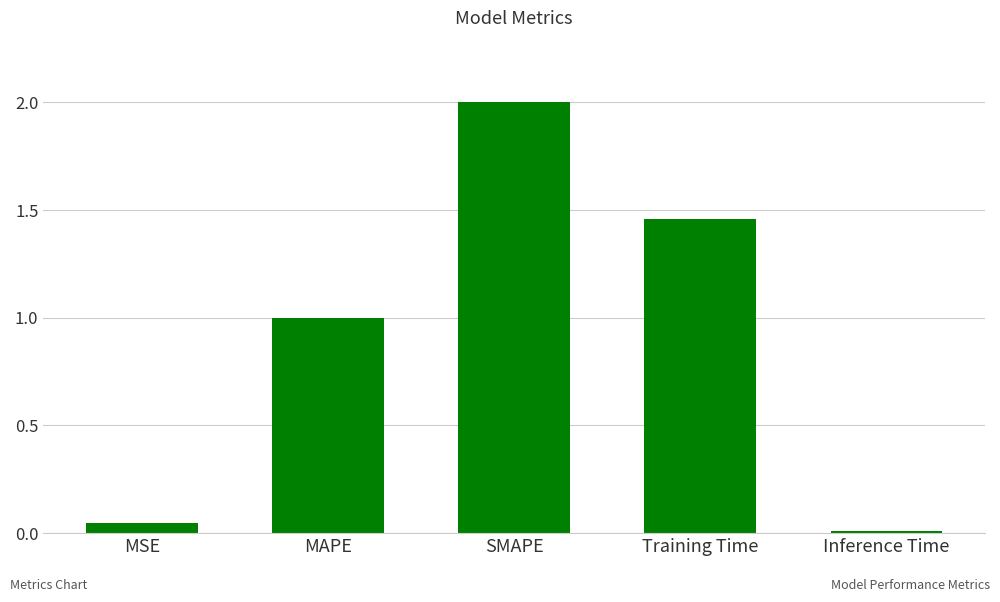

Rank the categories by value from highest to lowest.

SMAPE, Training Time, MAPE, MSE, Inference Time